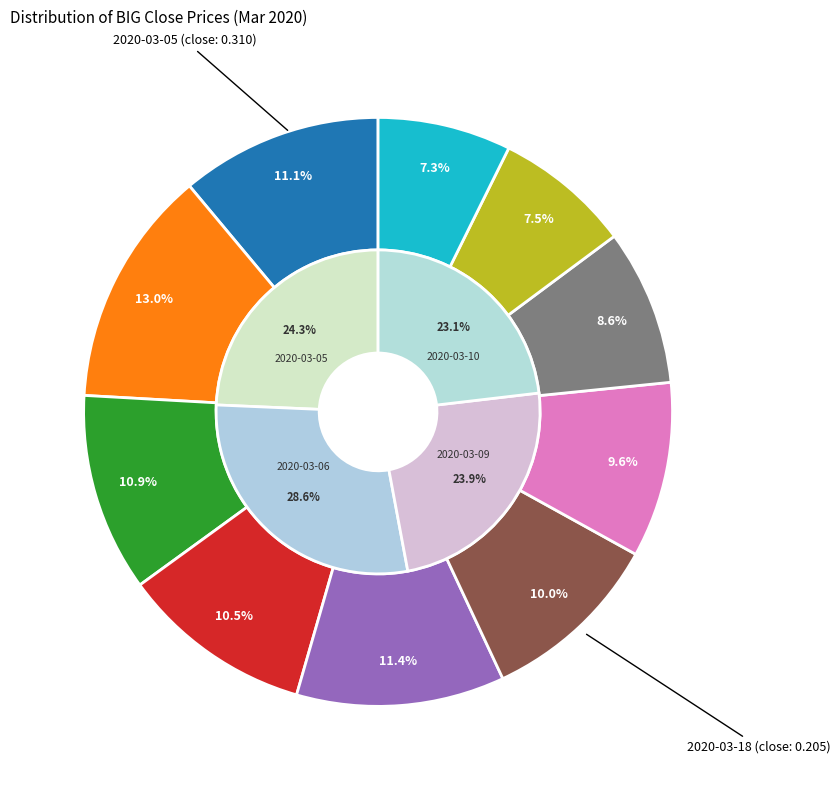

Is there a majority slice in this chart?

No